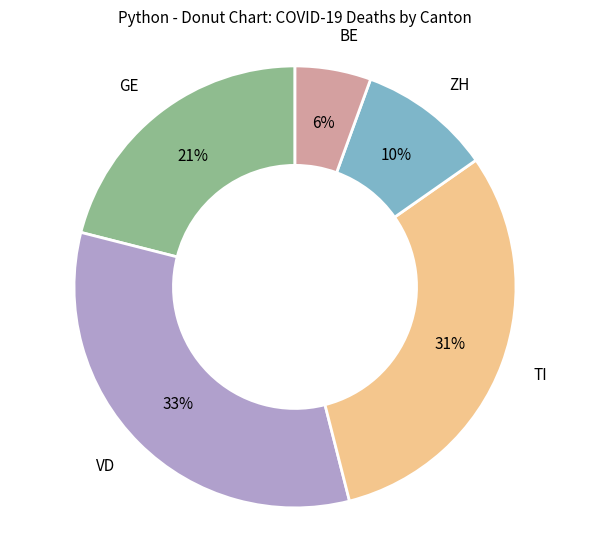

To the nearest percent, what is the difference between the largest and smallest slice percentages?

27%